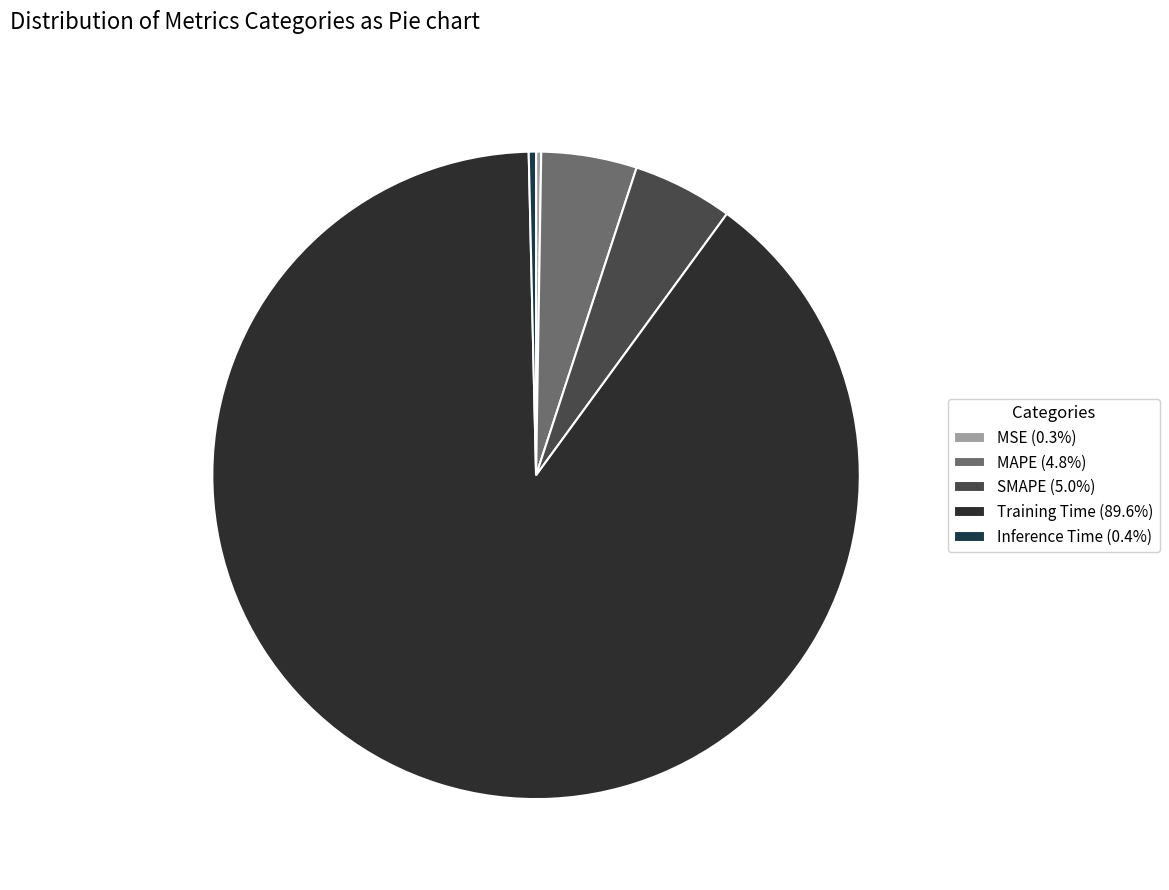

To the nearest percent, what is the average slice percentage?

20%